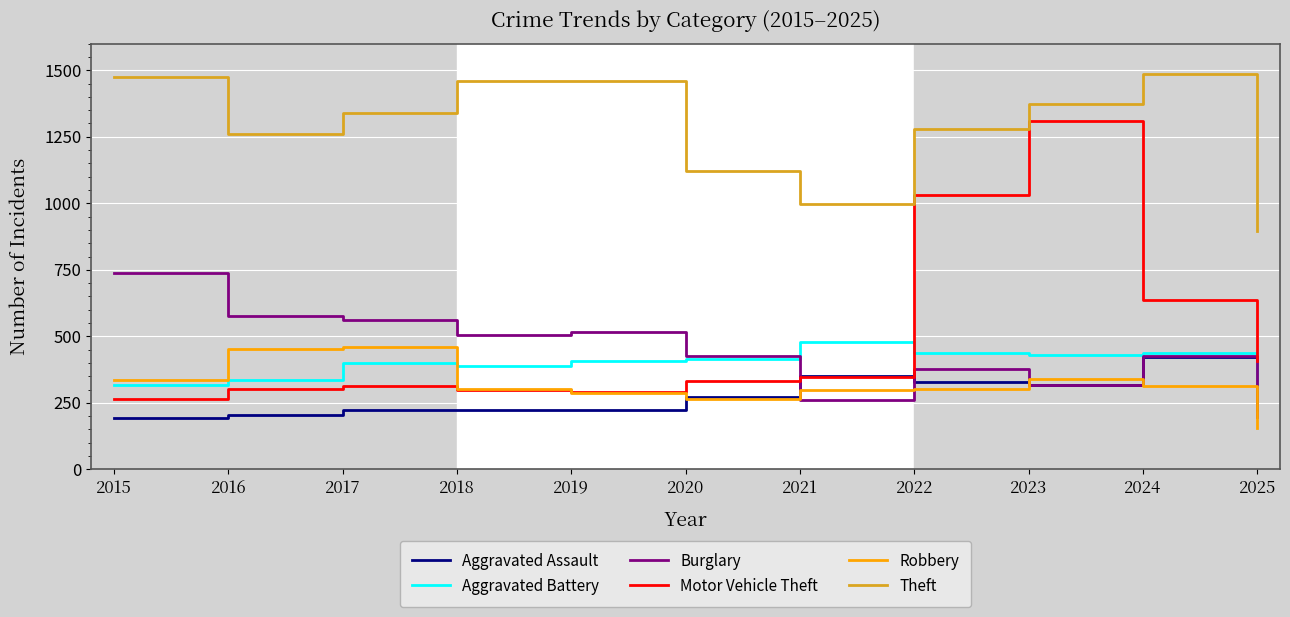

What is the difference between the highest and lowest values at 2015?

1280